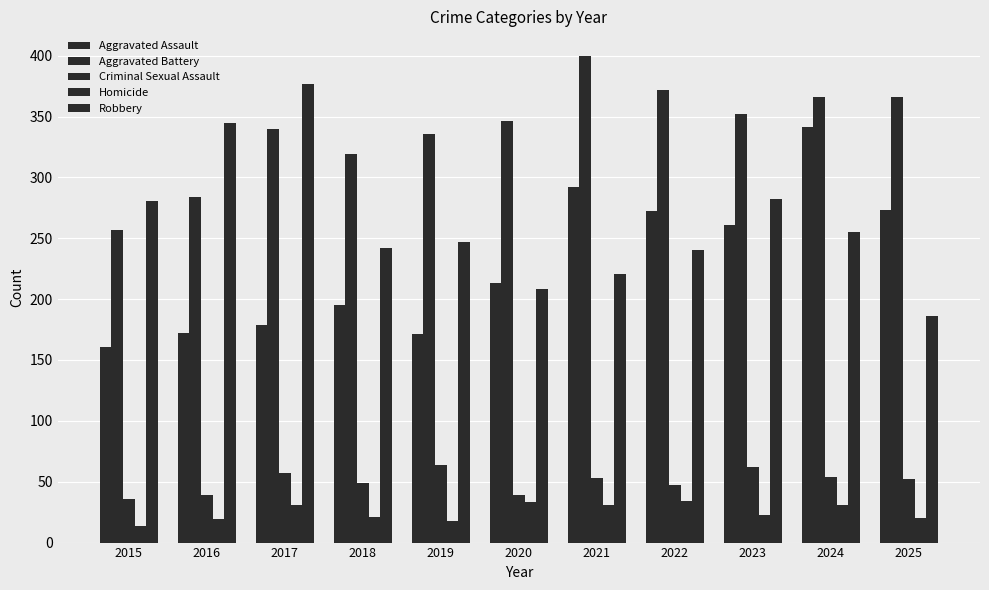

What is the difference between the highest and lowest values at 2024?

335